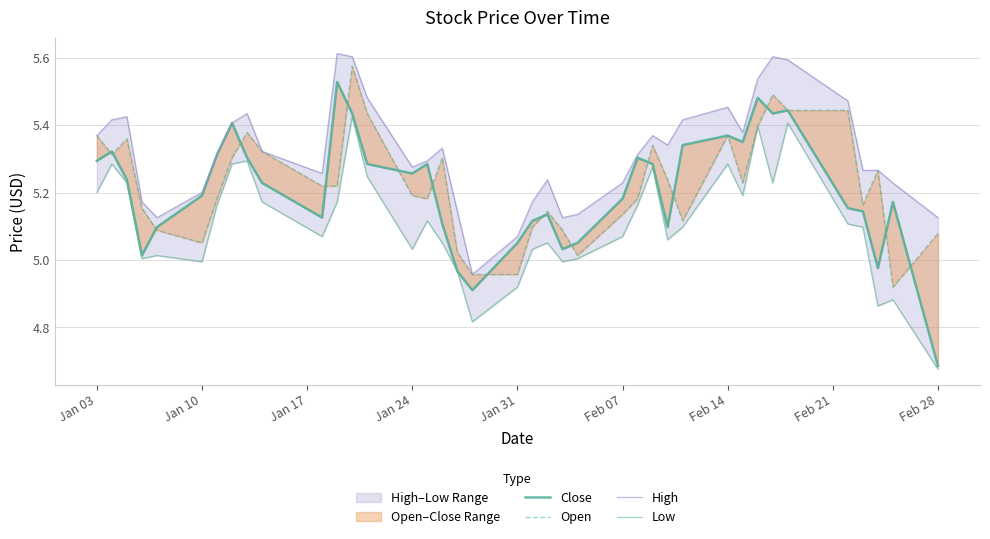

Rank the series by their maximum value, from highest to lowest.

High, Open, Close, Low